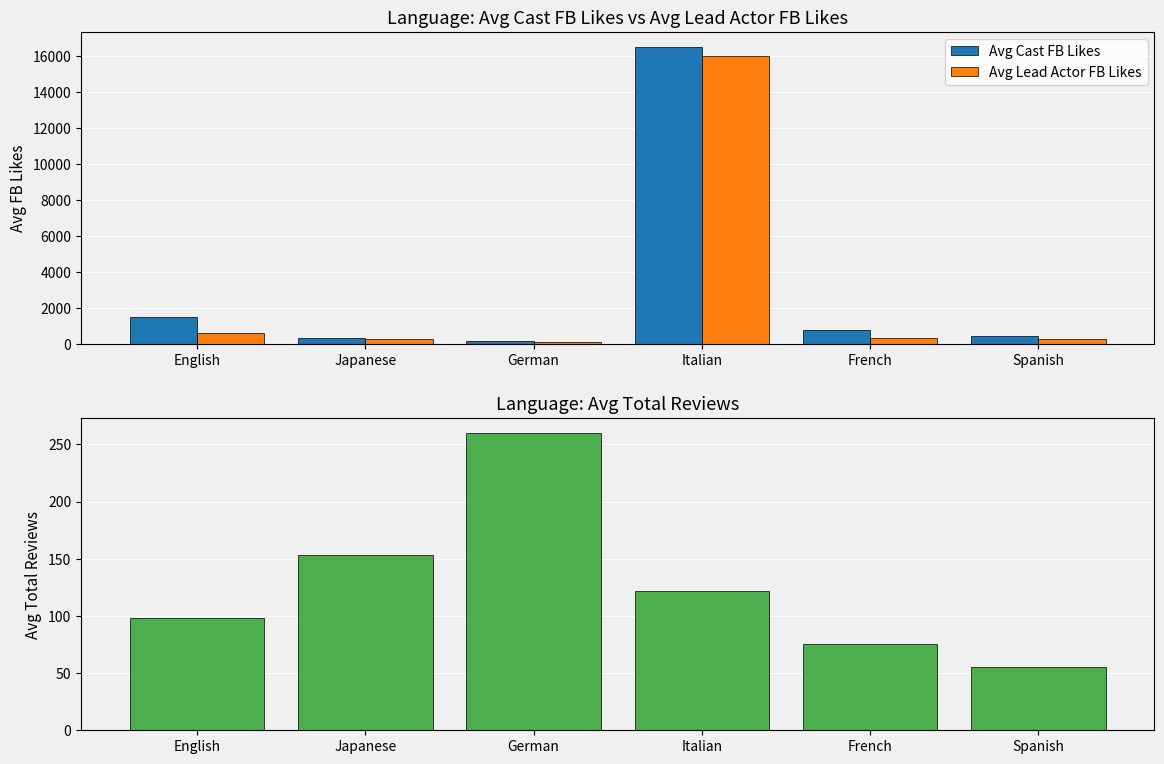

Where does the Avg Lead Actor FB Likes series first go above 350?

English